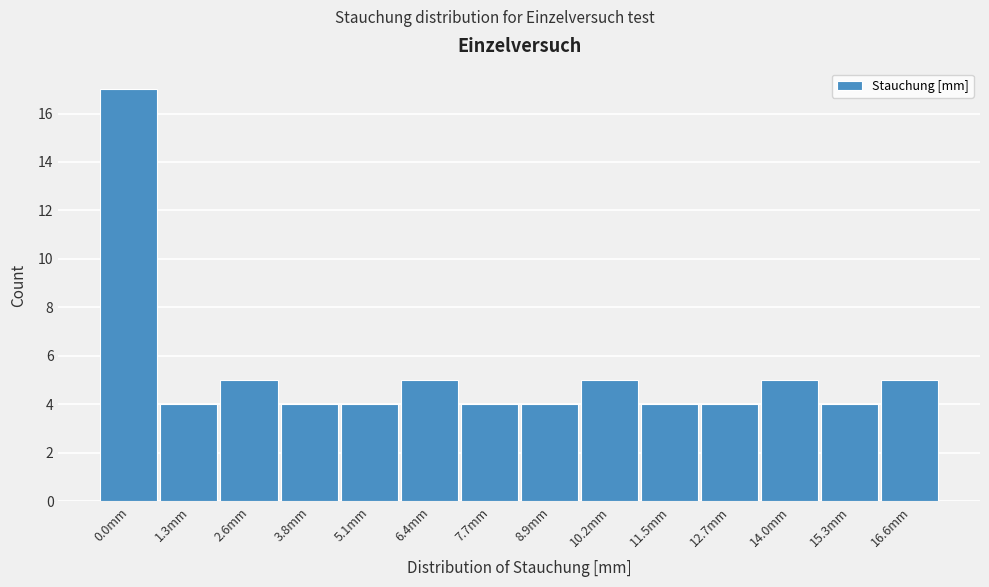

Reading left to right, extract all data points from this chart.

17	4	5	4	4	5	4	4	5	4	4	5	4	5